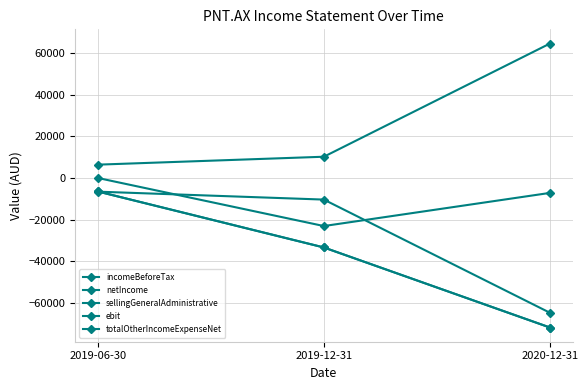

Does the chart have visible grid lines?

Yes